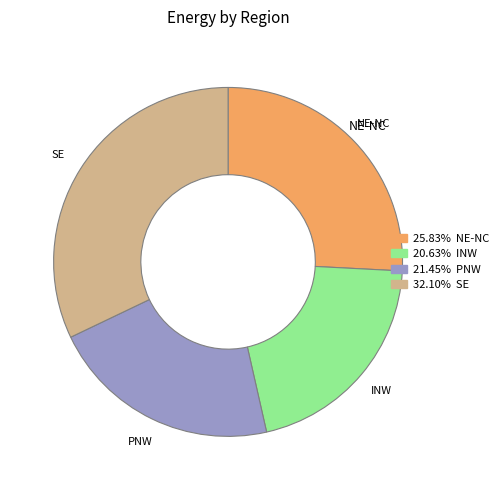

Between SE and NE-NC, which is larger?

SE